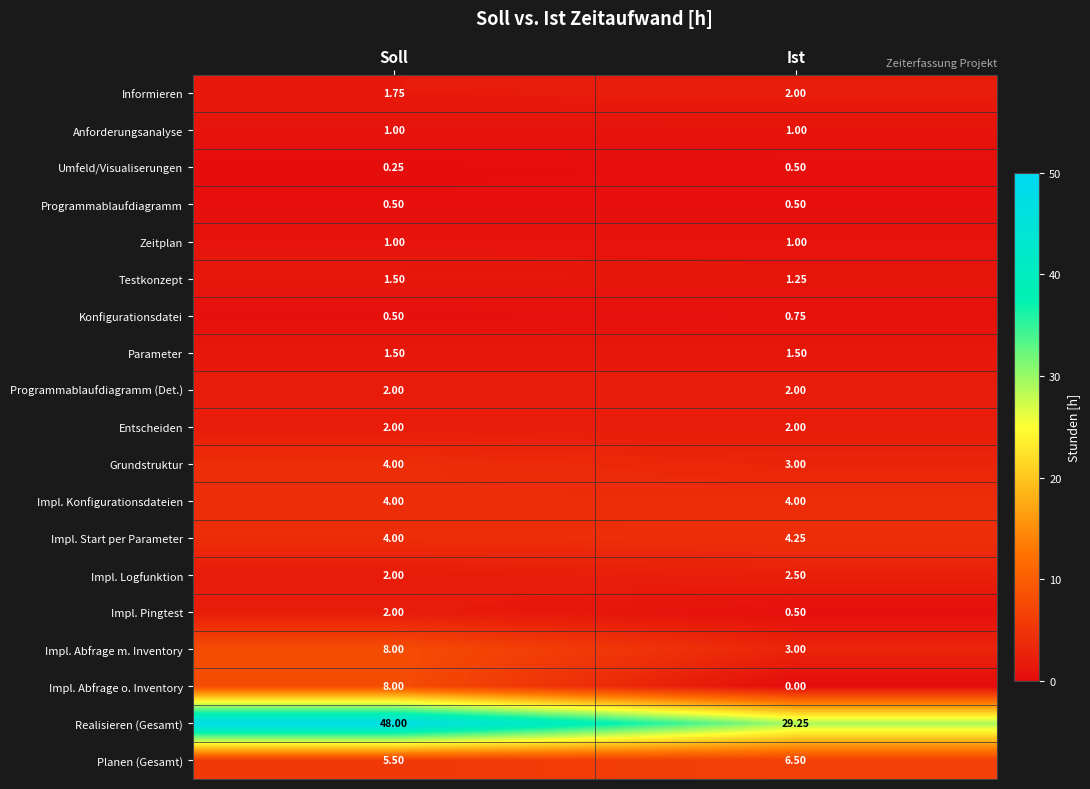

Which series has the widest spread of values?

Realisieren (Gesamt)